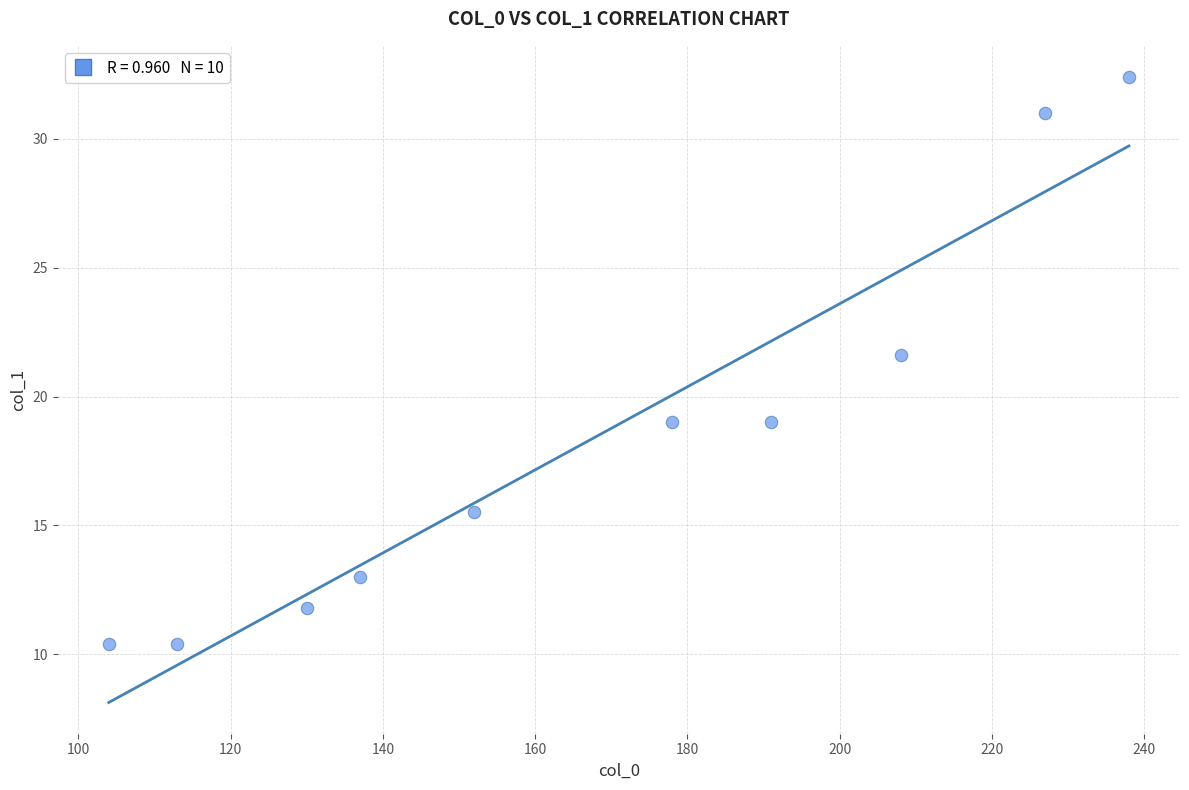

What Y value in the scatter plot is closest to 21?

21.6